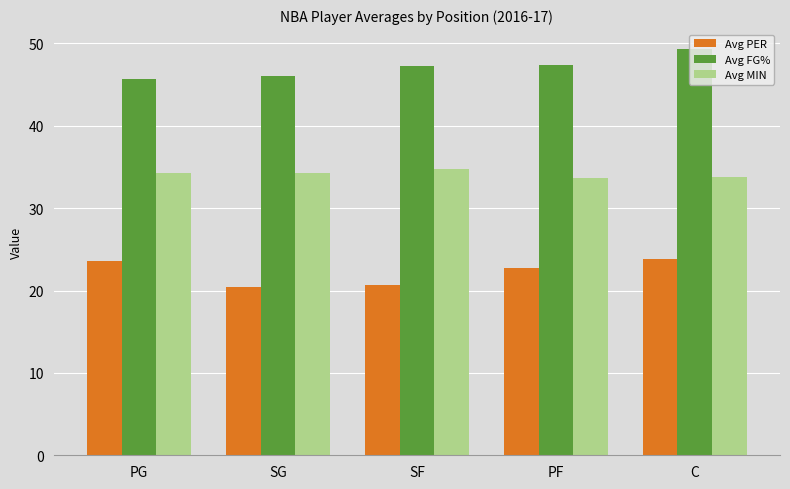

List the series in order of their overall mean, highest first.

Avg FG%, Avg MIN, Avg PER